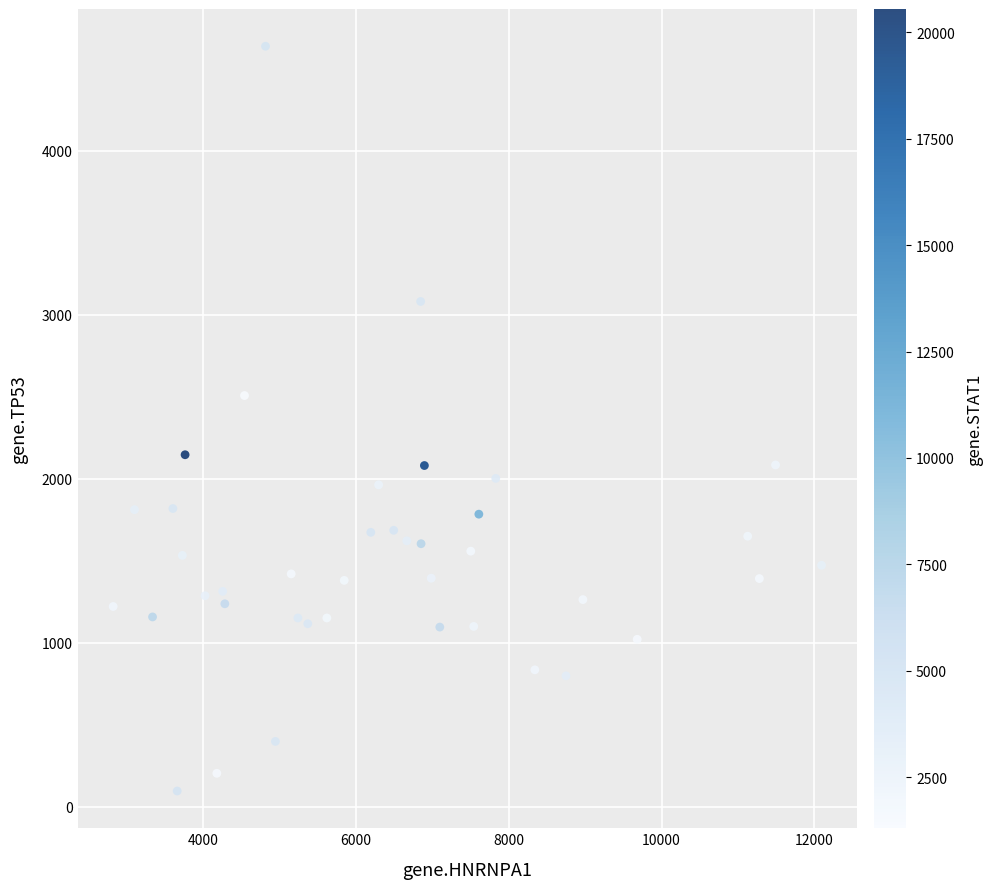

What Y value in the scatter plot is closest to 2366?

2507.5